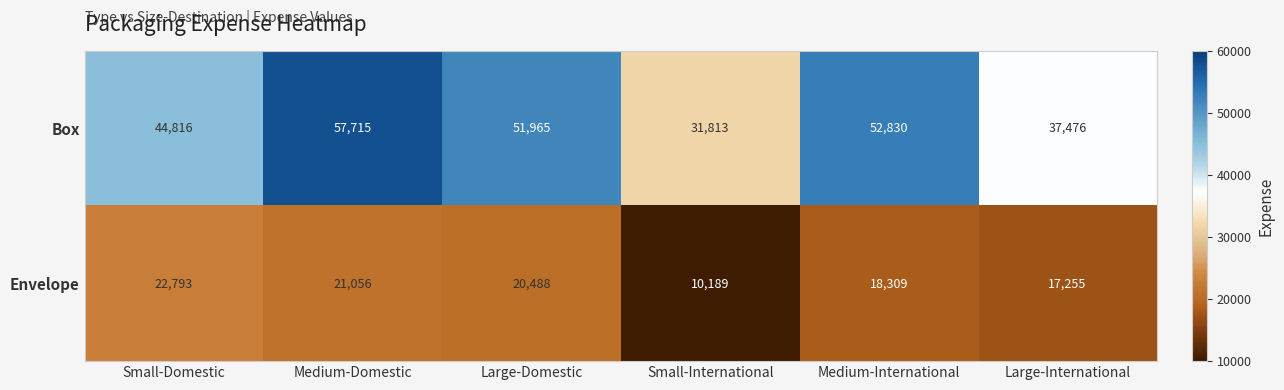

At which category does the chart reach its minimum across all series?

Small-International